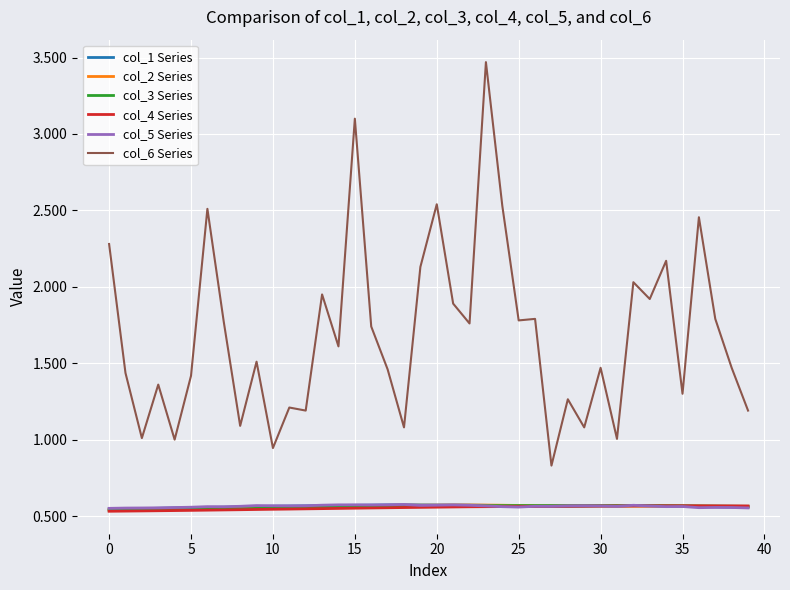

Which series has the largest range (max minus min)?

col_6 Series